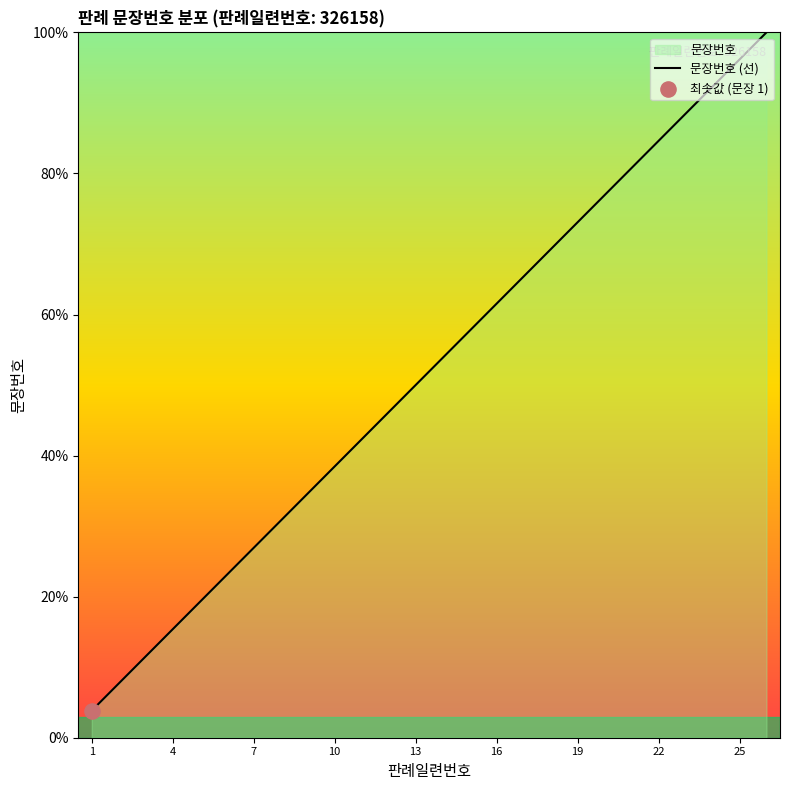

What is the change in value from 4 to 22?

+69.2